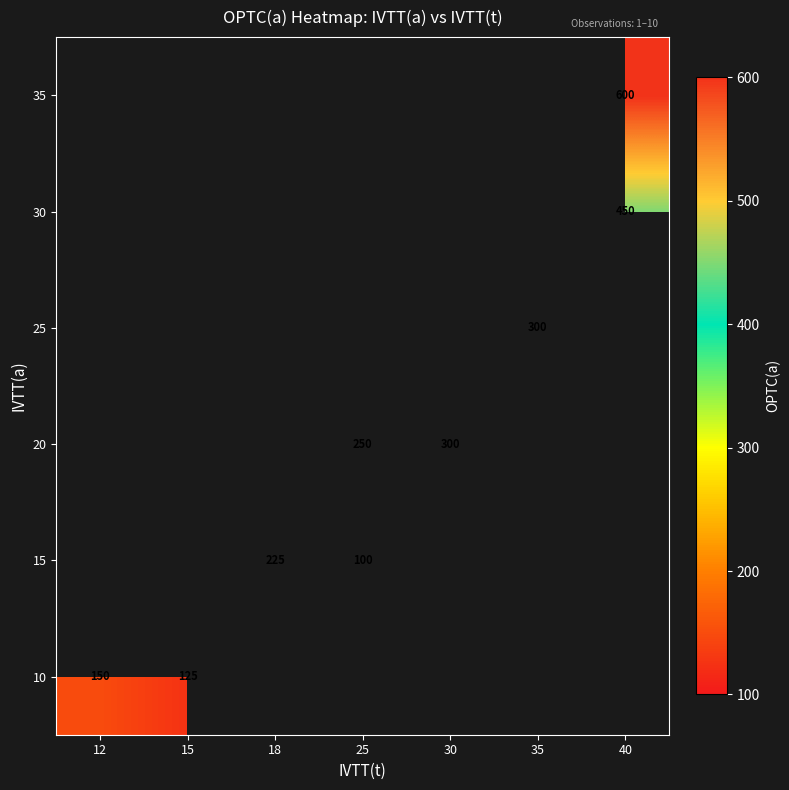

Which has a higher value, 15 or 30?

30